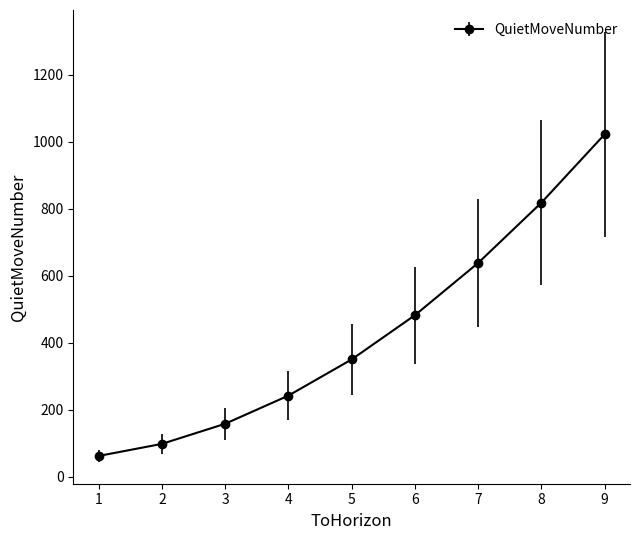

What is the sum of the values at 2 and 4?

340